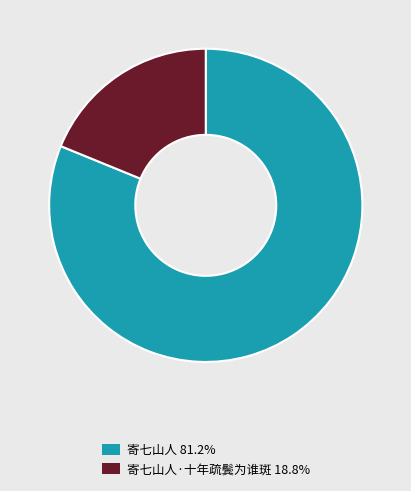

Does any single category account for the majority?

Yes